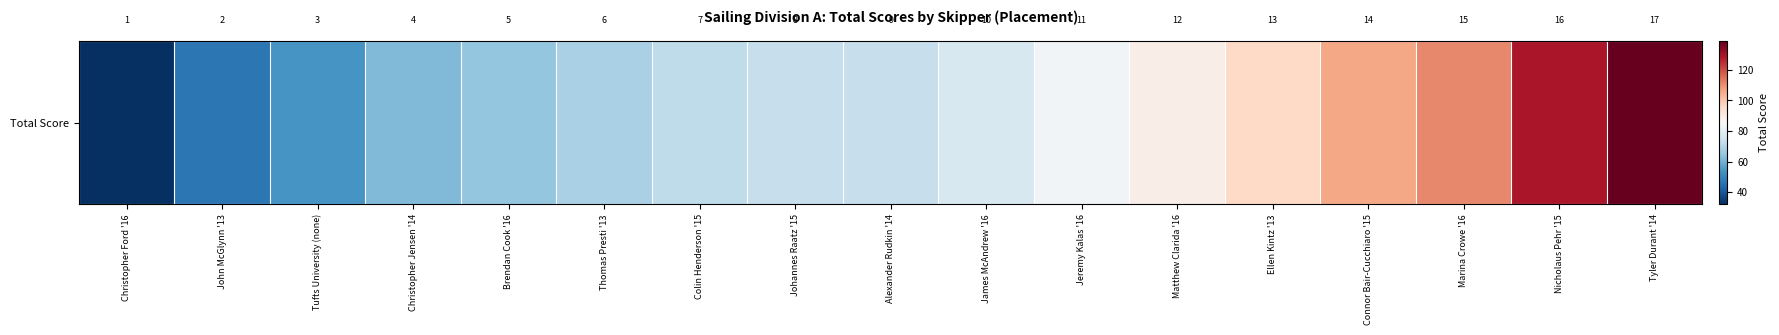

What is the difference between the maximum and minimum values?

107